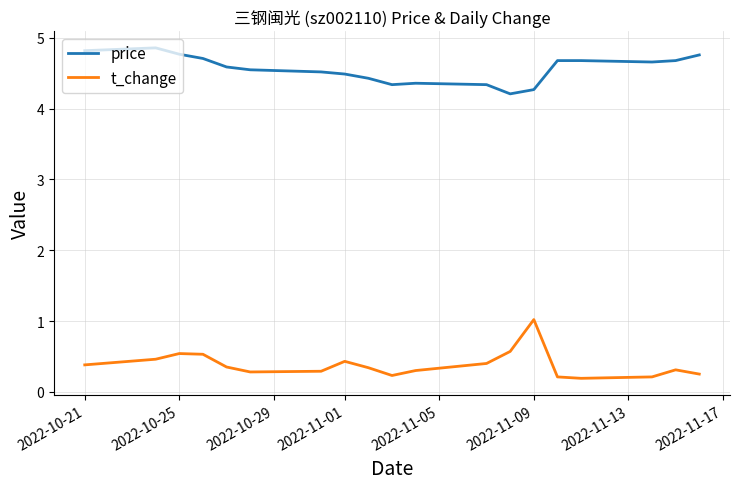

True or false: price and t_change intersect in this chart.

False